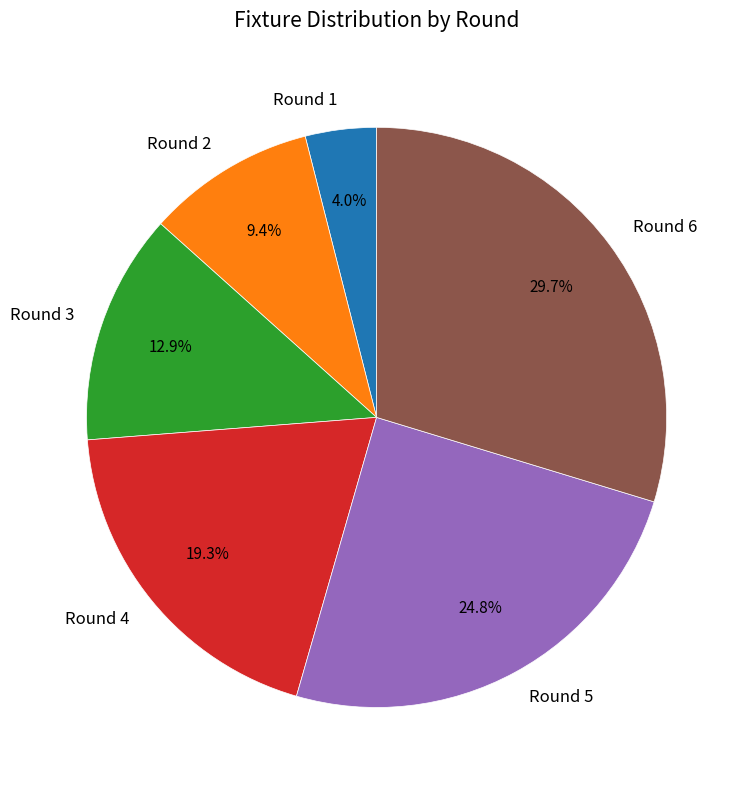

True or false: Round 1 accounts for 10% of the total.

False